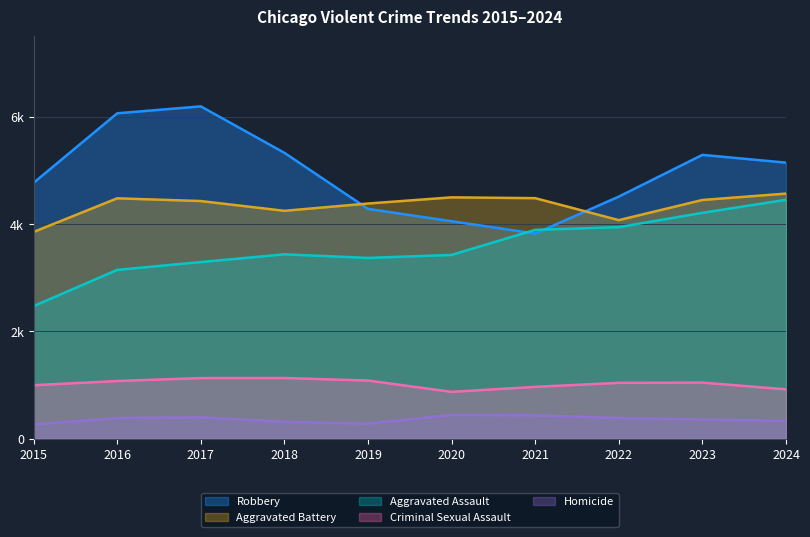

Is the value of Robbery at 2019 greater than the value of Homicide at 2021?

Yes